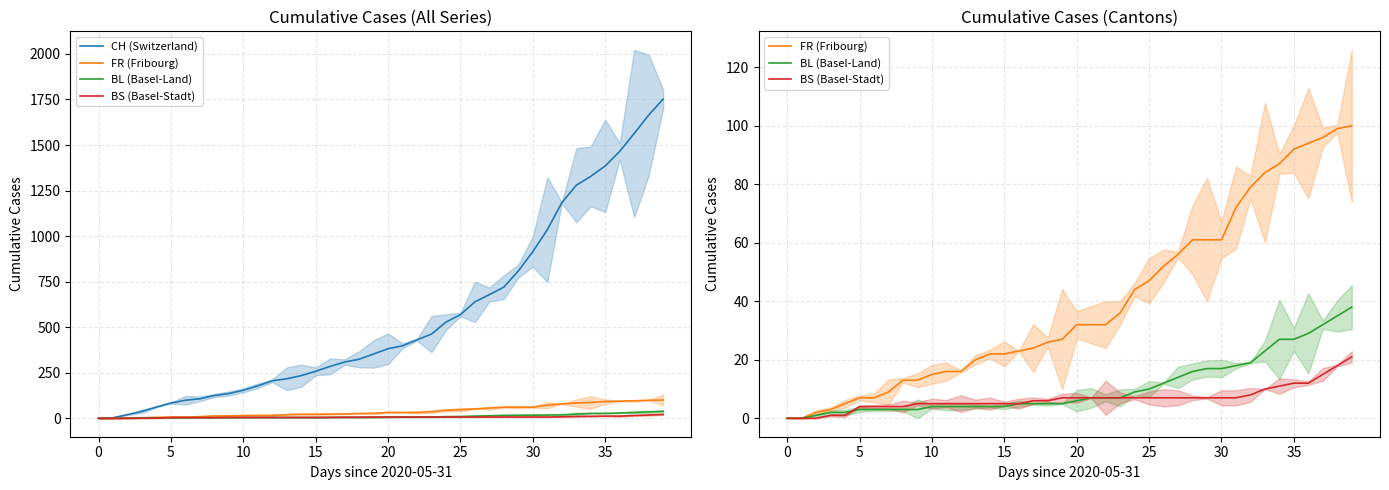

How many data points does each series have?

40